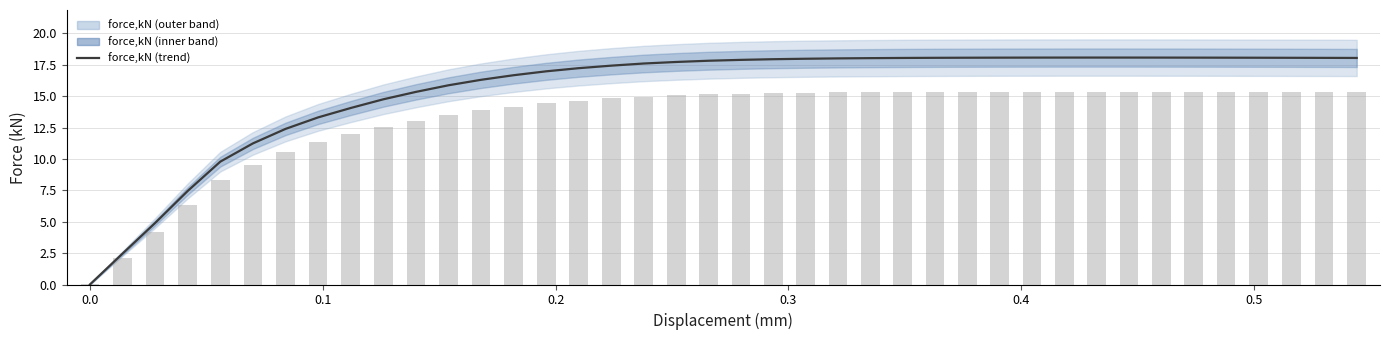

What is the sum of all values?

620.0